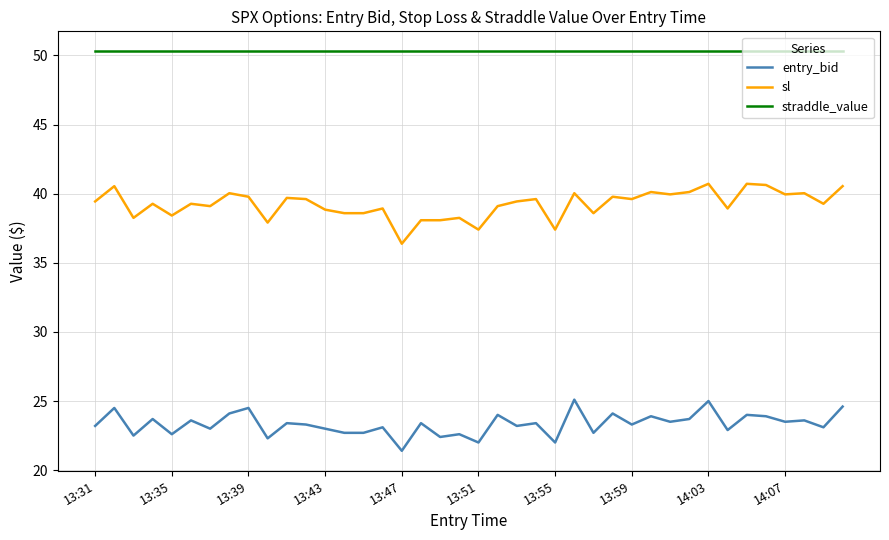

What is the difference between the maximum and minimum values in the entry_bid series?

3.7